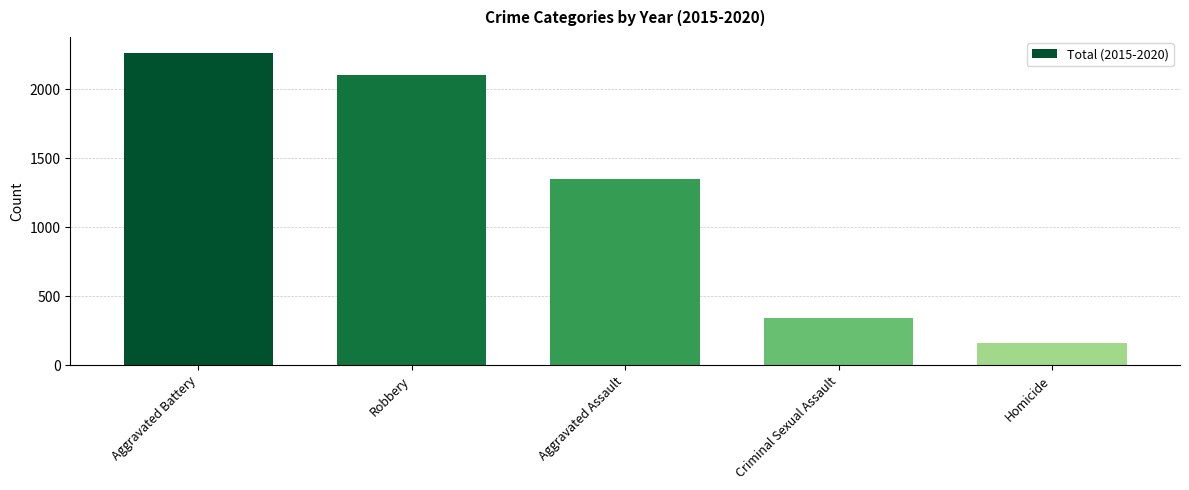

What value does the data have at Homicide, to the nearest 50?

150